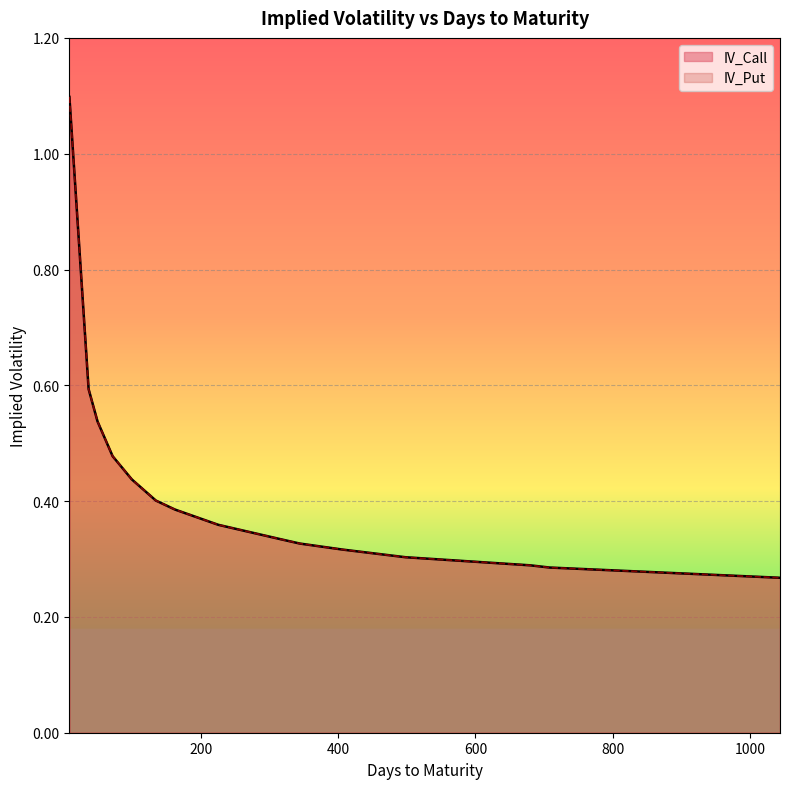

What is the difference between the second highest and minimum values in the IV_Call series?

0.3